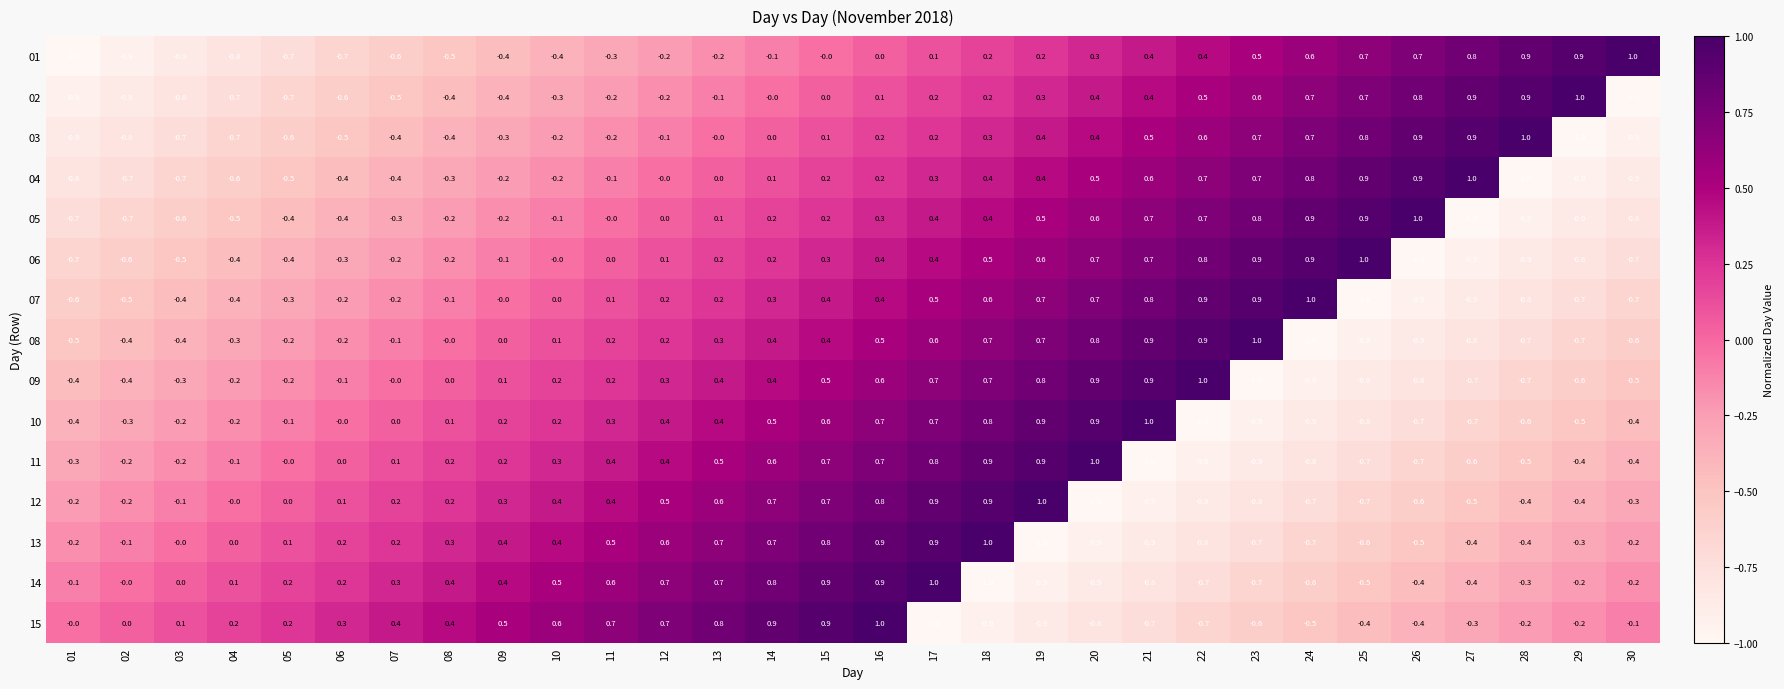

What is the spread (max minus min) of values at 28?

2.0